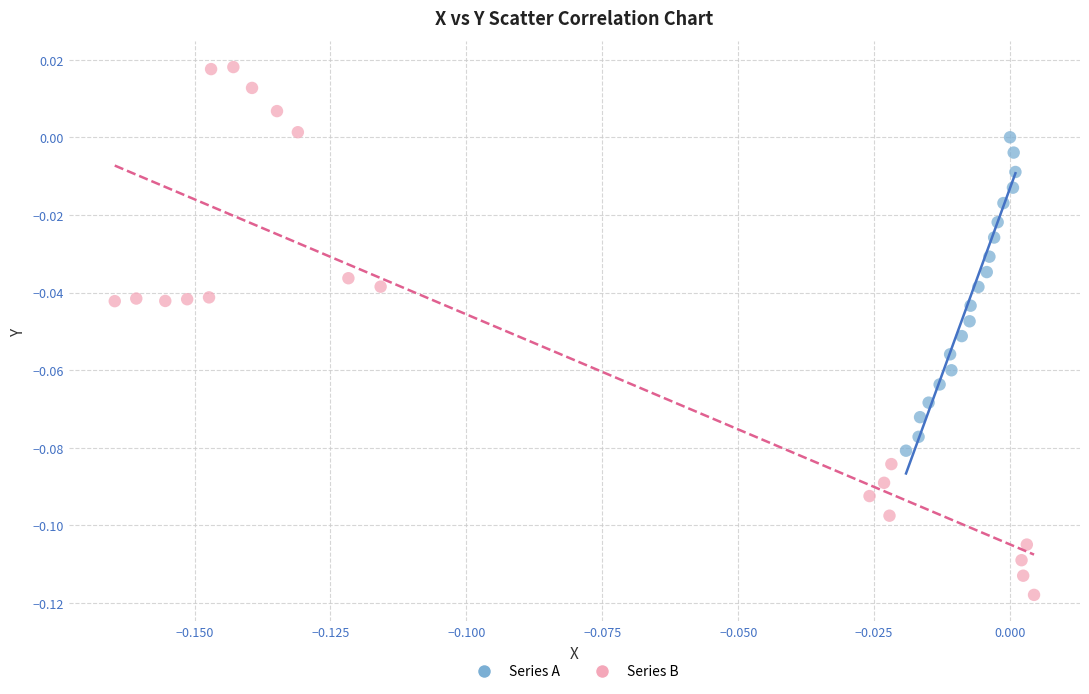

Which series reaches the maximum Y coordinate?

Series B